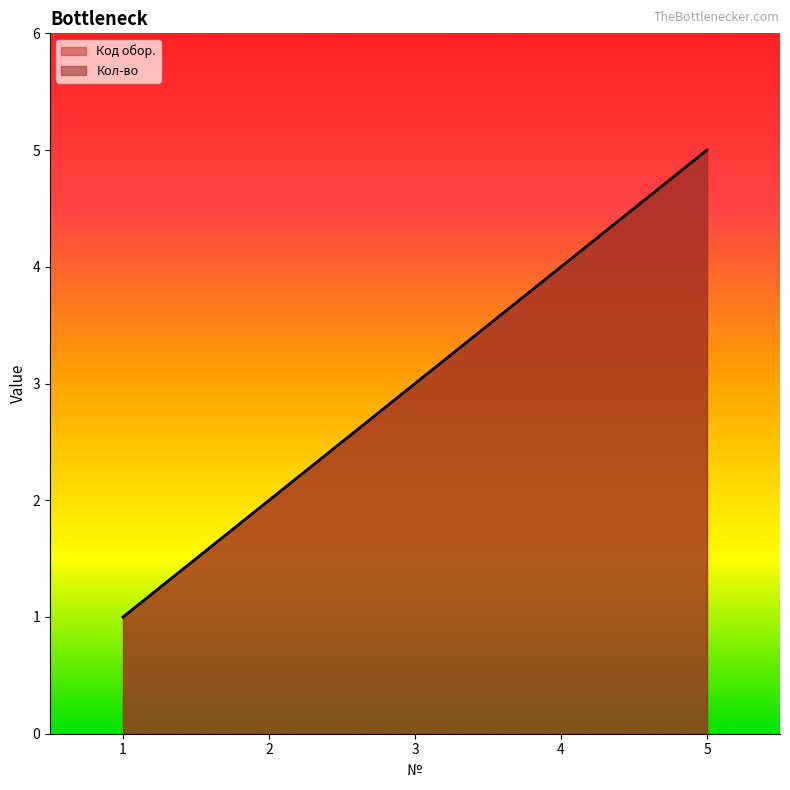

What is the value of the Кол-во point at the 3rd from the left?

3